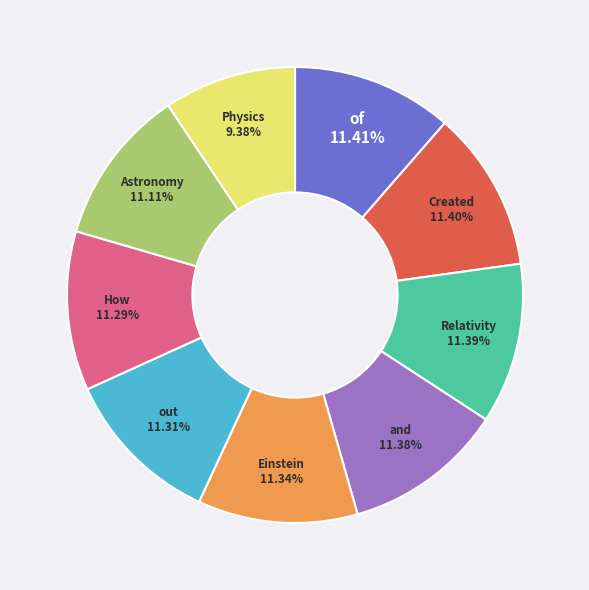

Is there any slice that represents more than half of the pie?

No